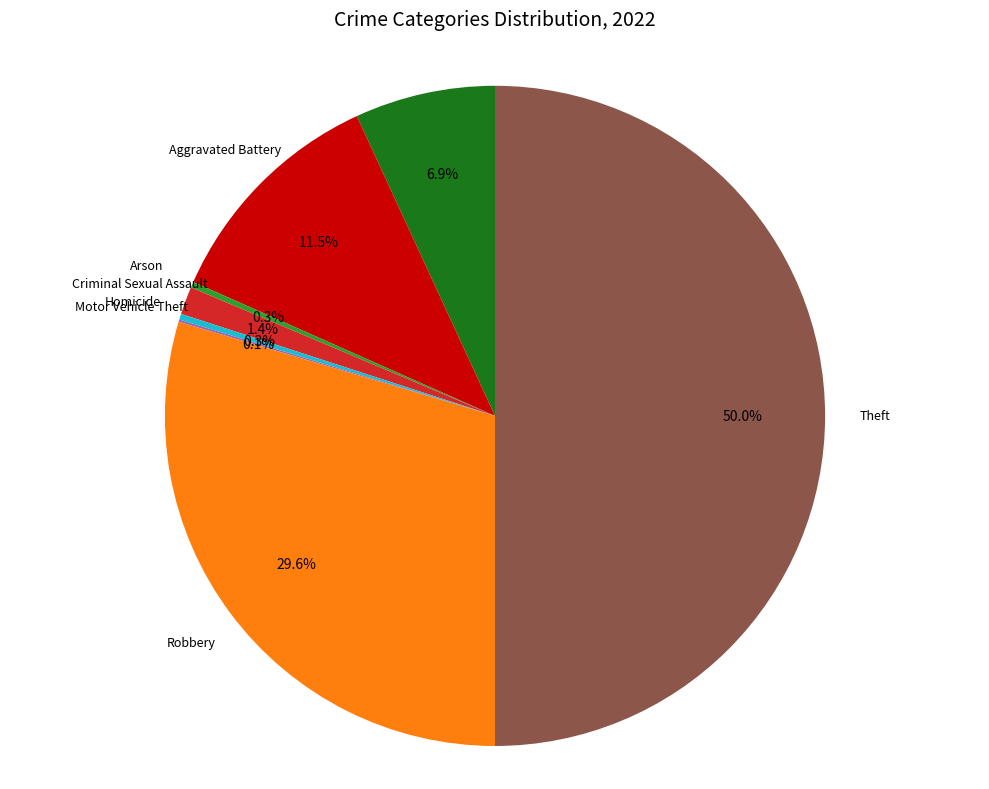

How many segments does this pie chart have?

8